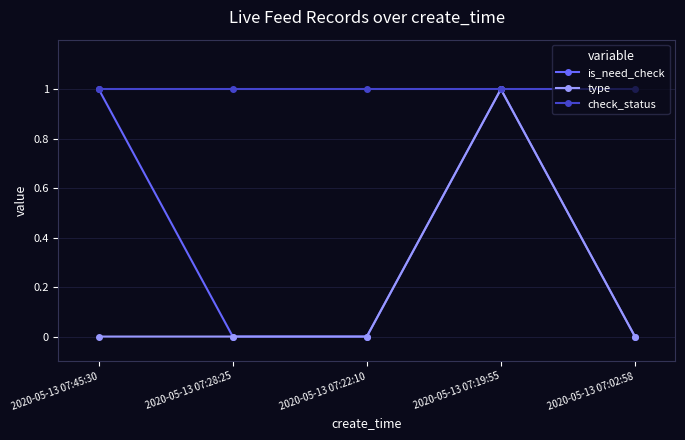

Reading right to left, extract all data points from this chart.

is_need_check: 0	1	0	0	1
type: 0	1	0	0	0
check_status: 1	1	1	1	1